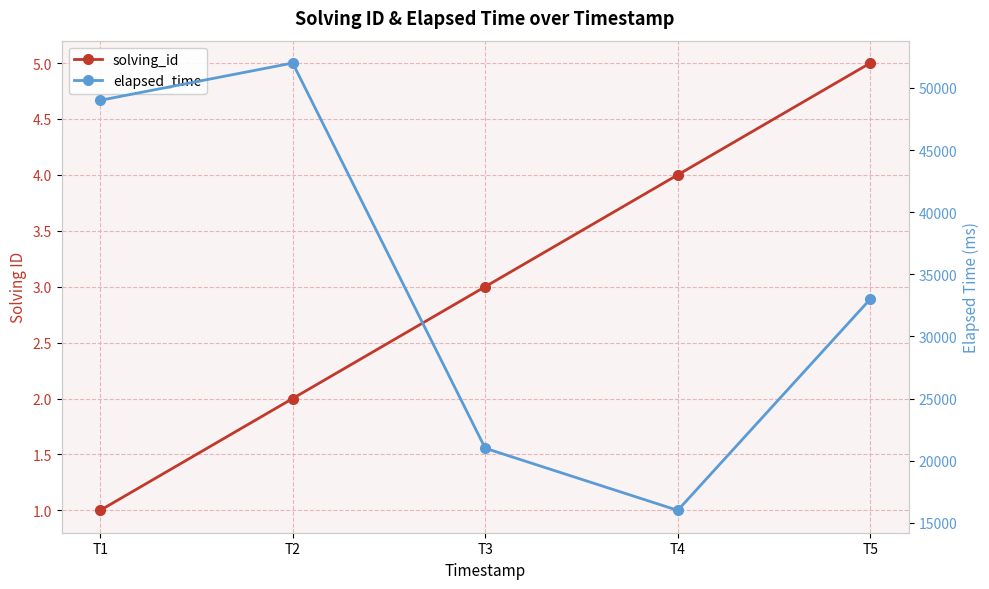

What is the approximate value of solving_id at T3?

3